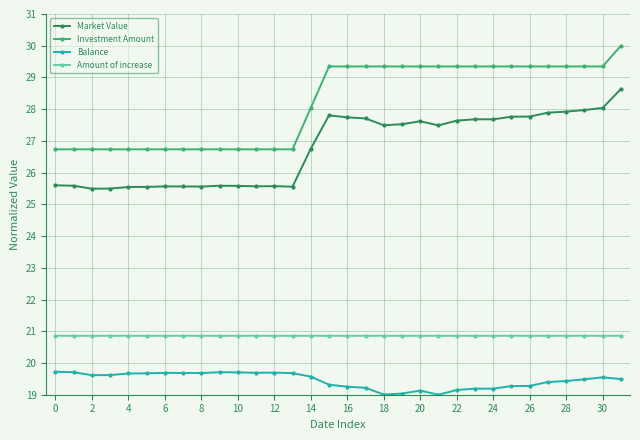

At how many categories does at least one series exceed 25?

32